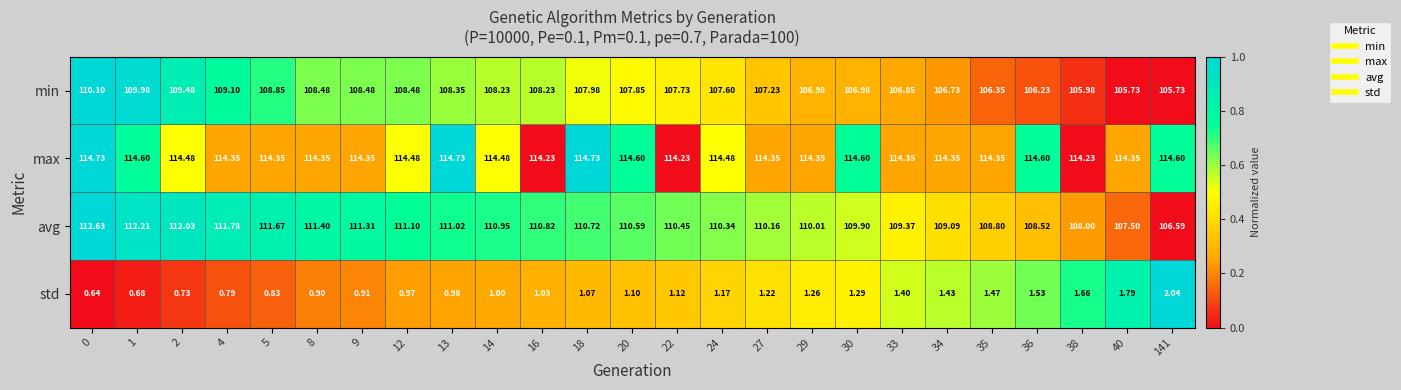

Rank the series at 24 from lowest to highest value.

std, min, avg, max